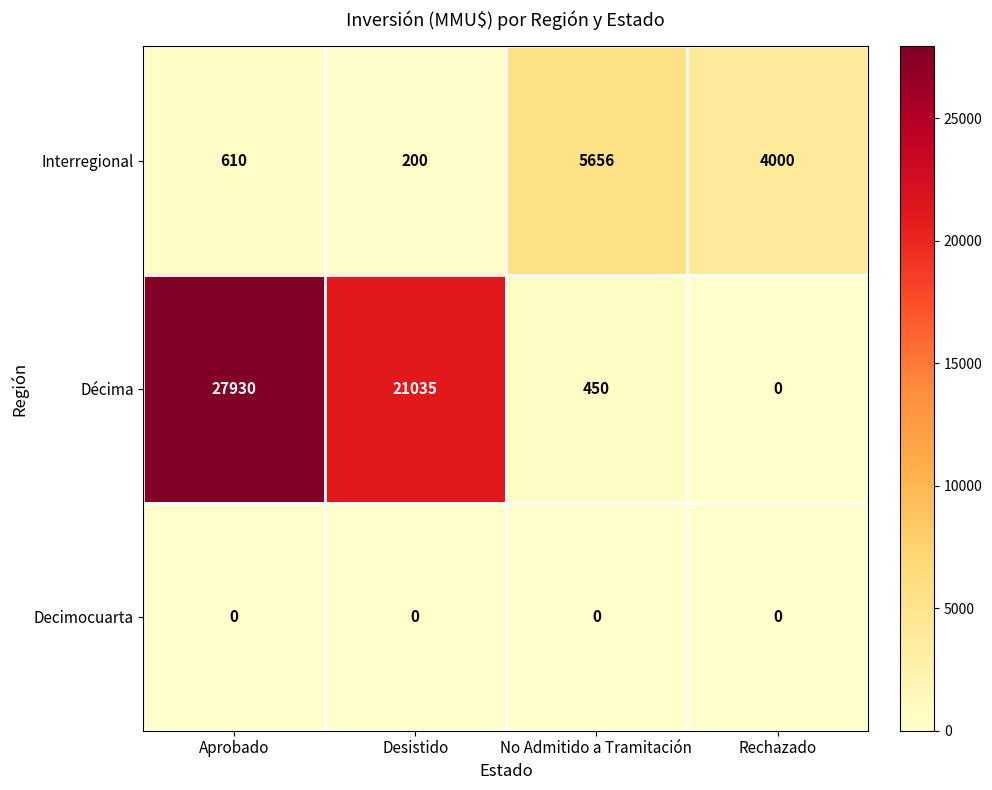

What is the spread (max minus min) of values at No Admitido a Tramitación?

5656